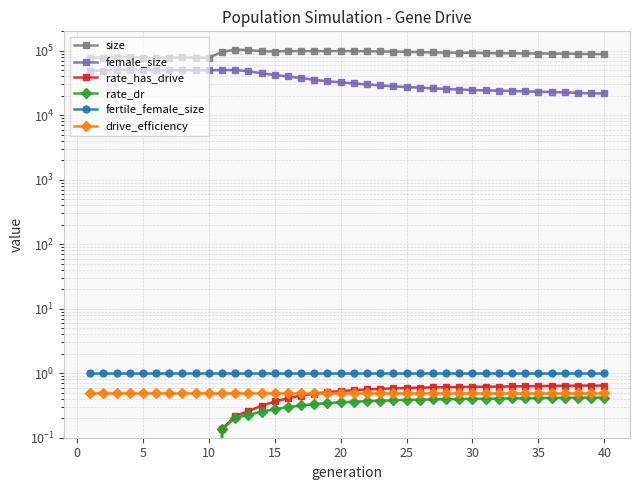

Which series has the largest range (max minus min)?

female_size